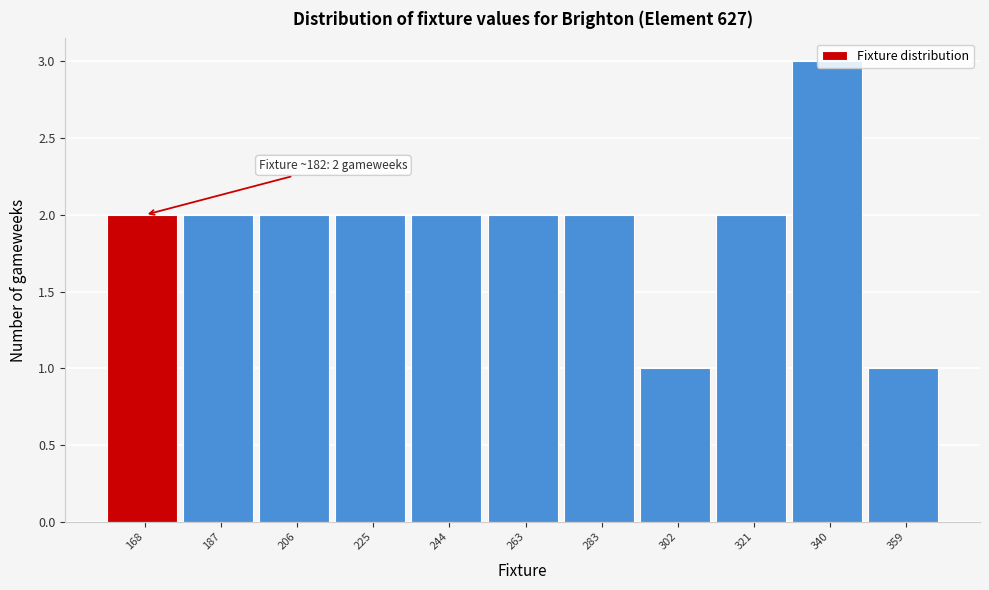

What is the sum of all values?

21